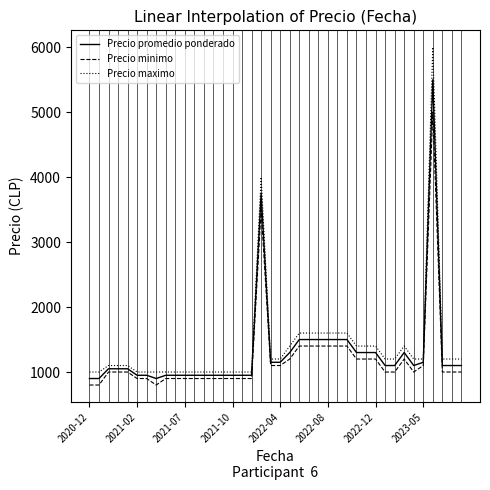

What is the maximum value for Precio promedio ponderado?

5500